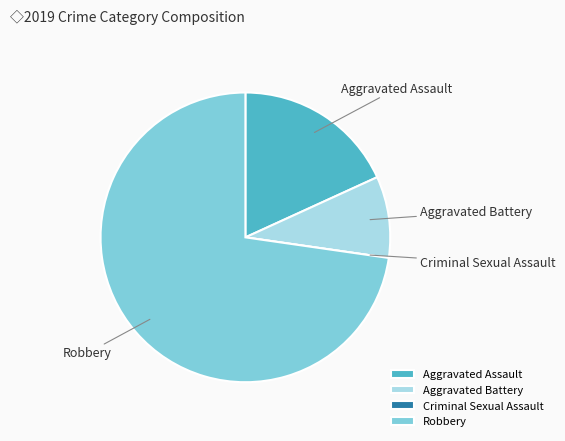

Combined, do Aggravated Battery and Aggravated Assault account for over 50%?

No